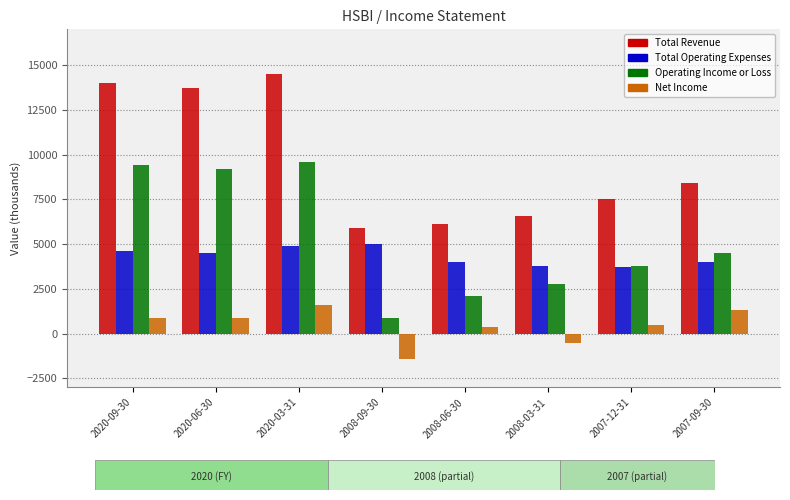

The Net Income series shows -500 at 2008-03-31. True or false?

True